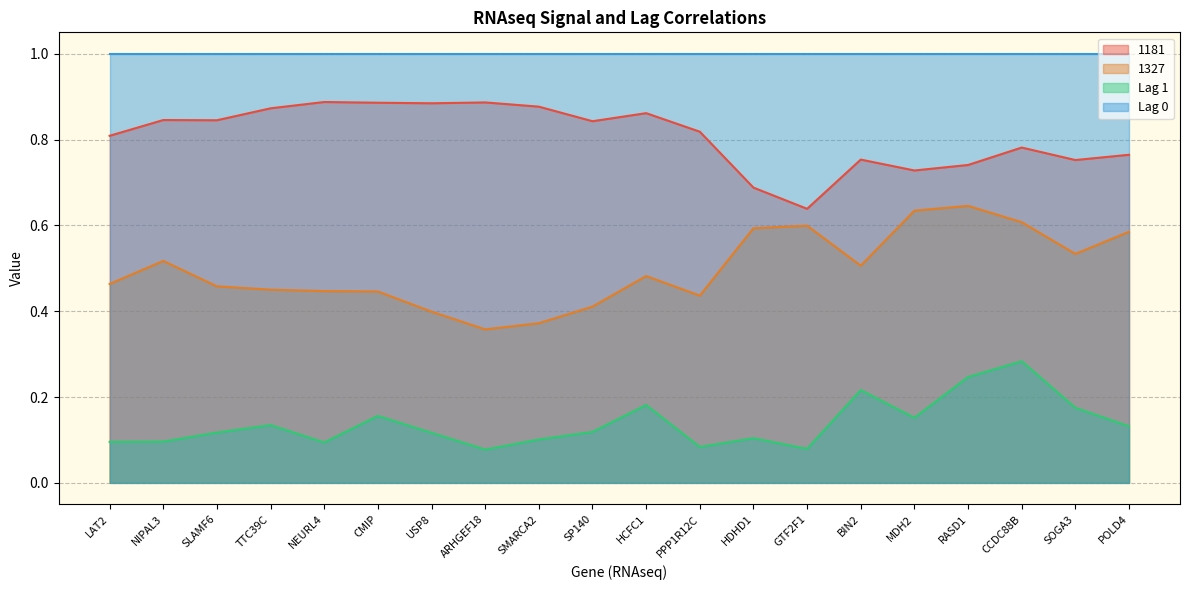

What is the approximate value of 1181 at SP140?

0.8